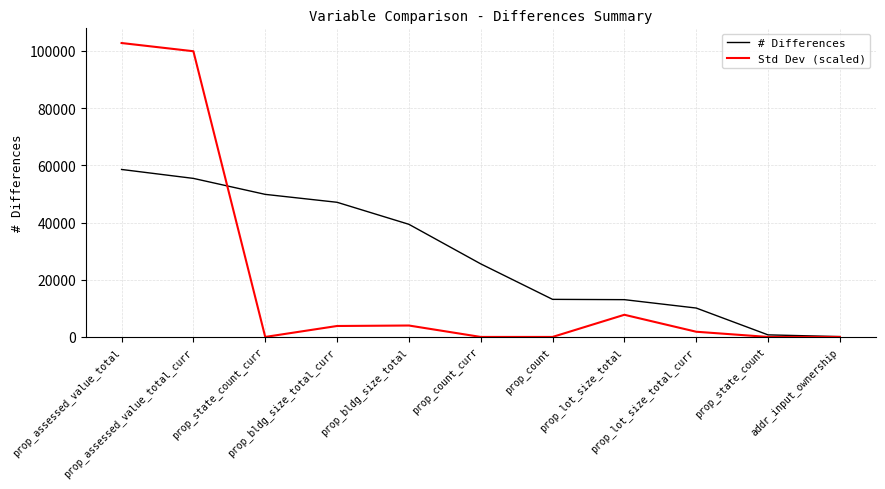

True or false: Std Dev (scaled) has more than 0 interior local peaks.

True